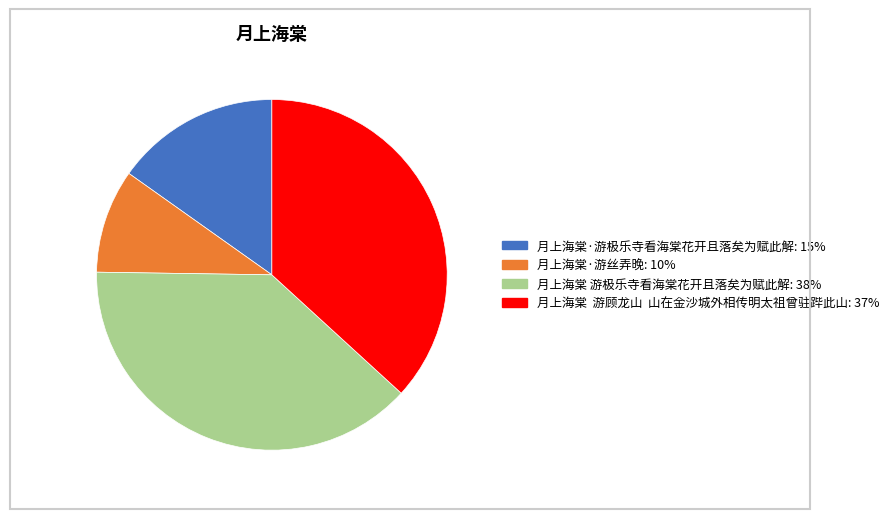

Is there any slice that represents more than half of the pie?

No